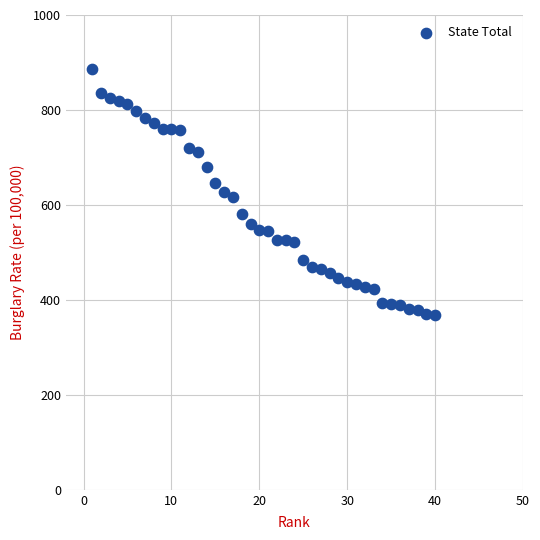

What is the range of X values (max minus min)?

39.0